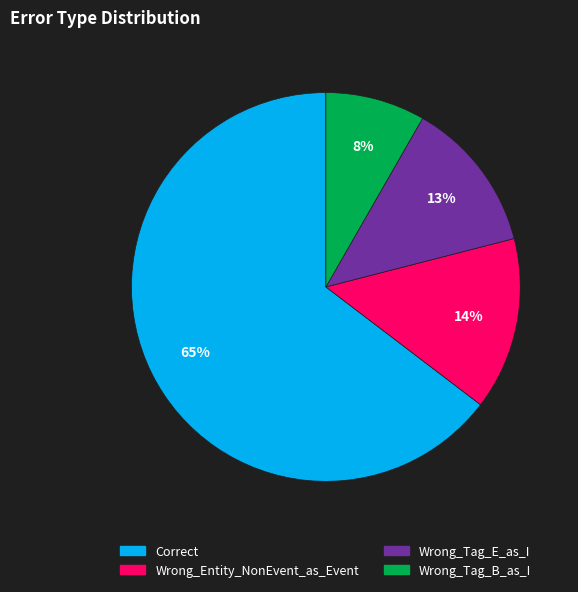

Is there a majority slice in this chart?

Yes